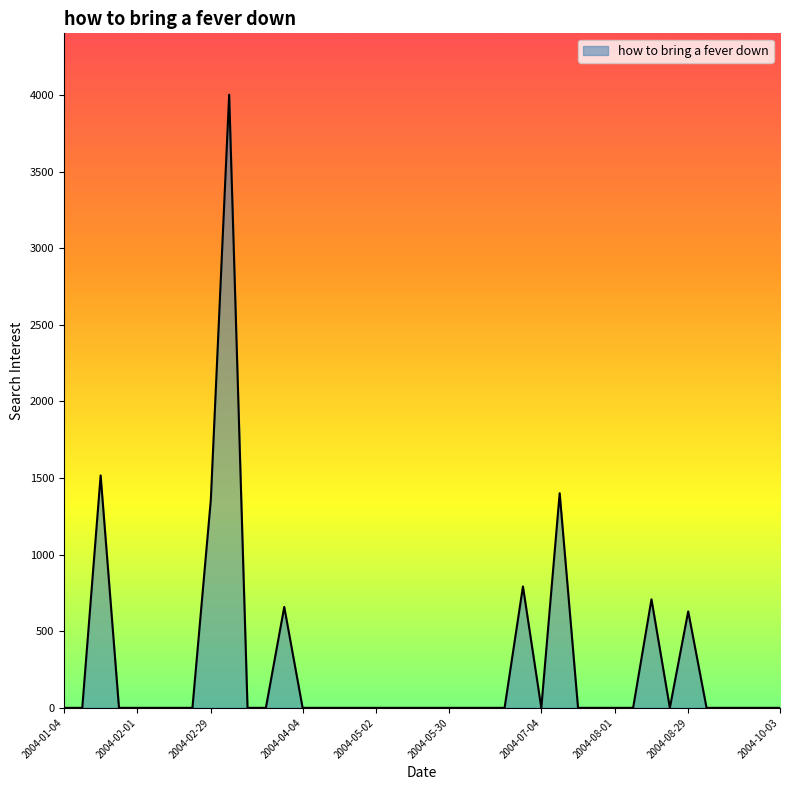

How many lines are shown in the chart?

1